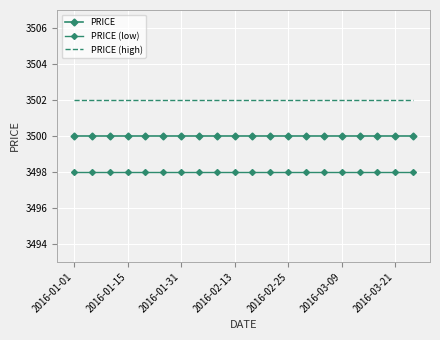

What is the lowest value of the PRICE (high) series?

3502